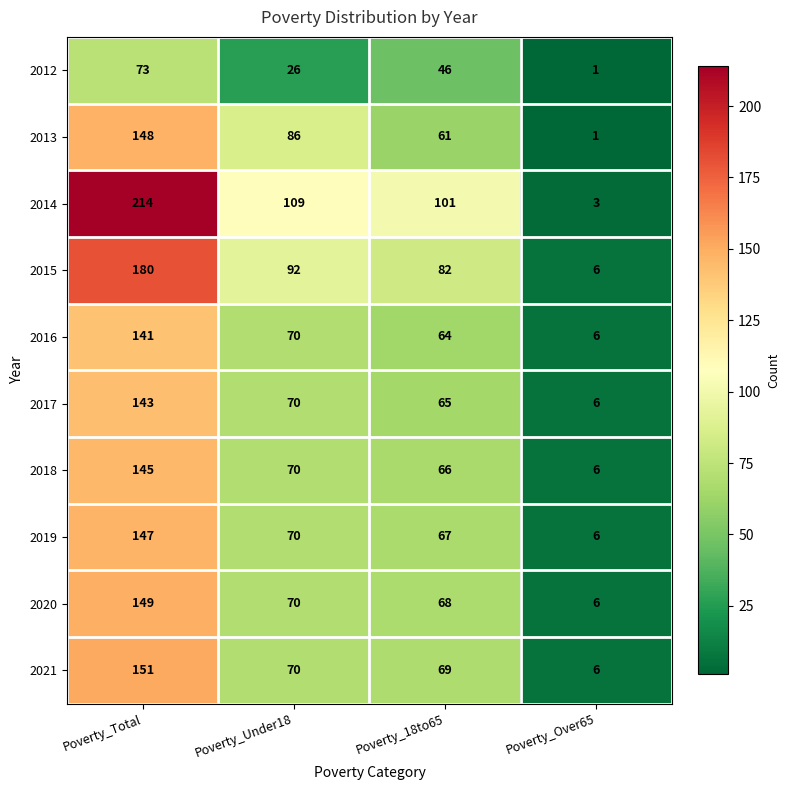

At which category does the chart reach its peak across all series?

Poverty_Total